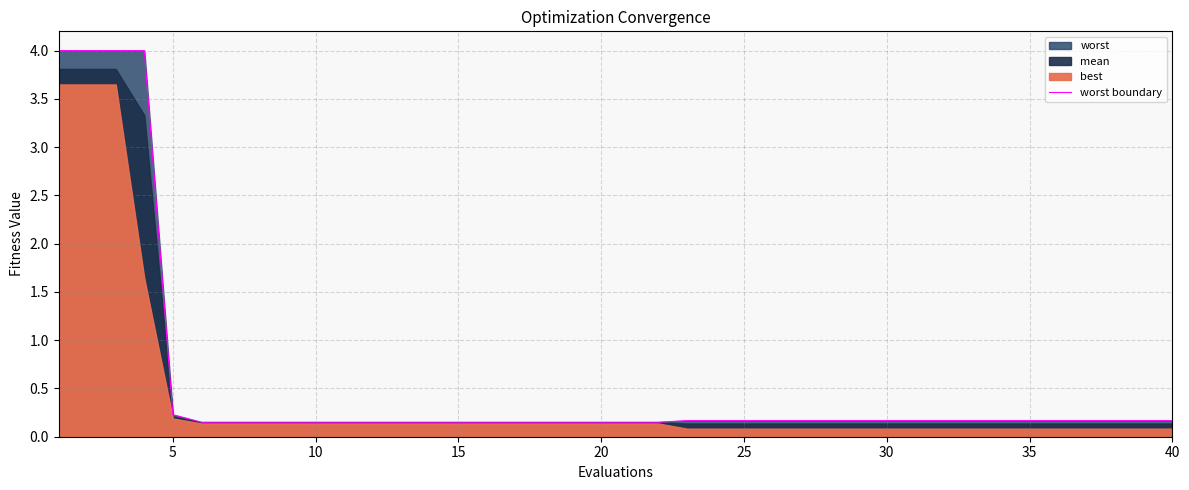

Is it true that worst boundary equals 0.3 at 10?

False